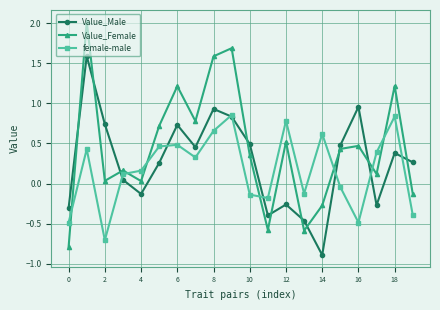

How many interior local valleys does the Value_Female series have?

6